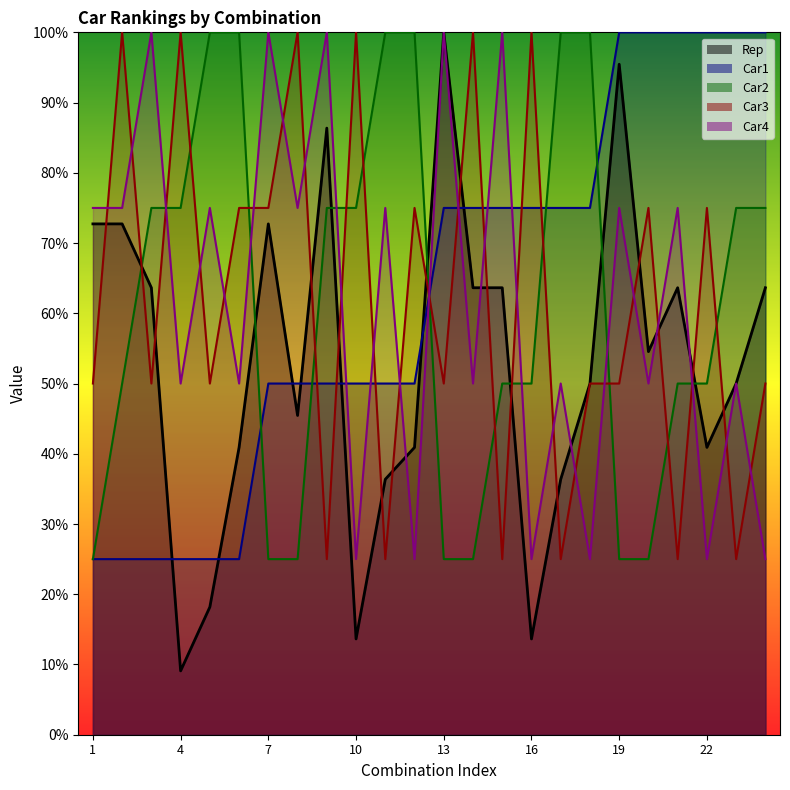

True or false: Car2_line and Car1_line cross at least once.

True